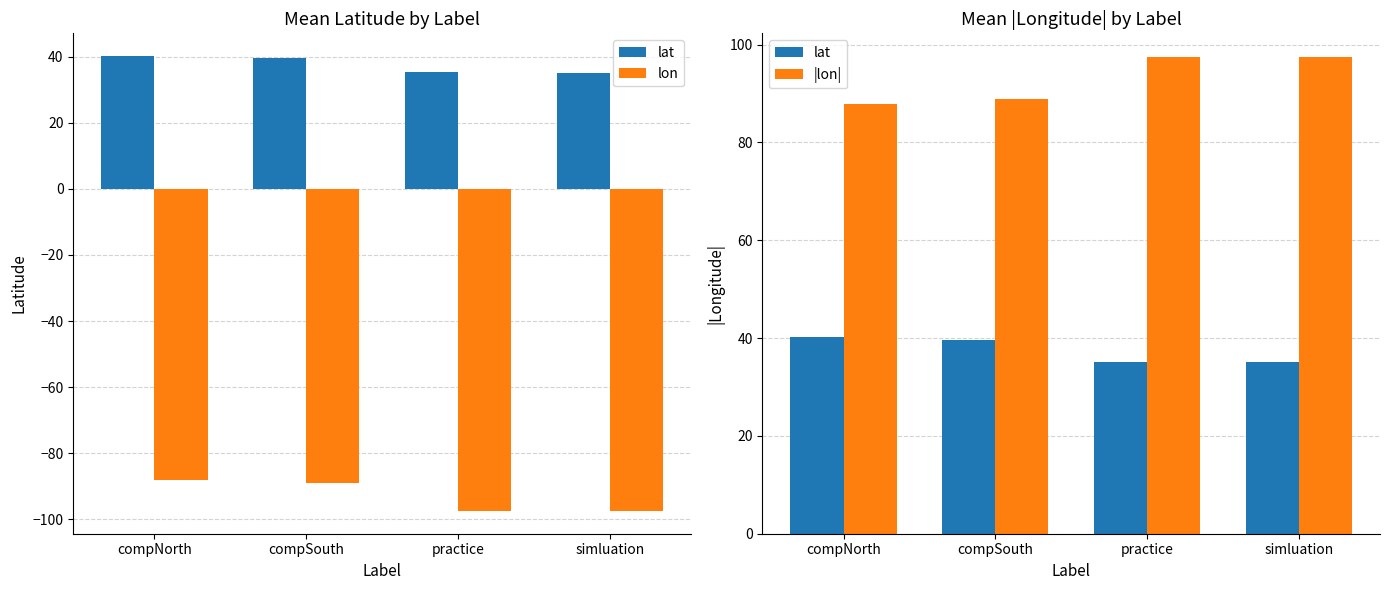

At which label does lon first exceed -88?

compNorth